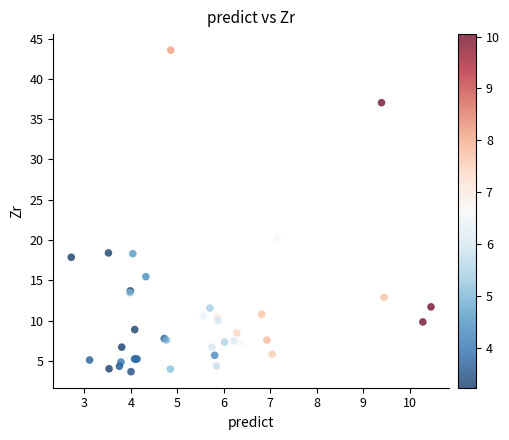

What Y value in the scatter plot is closest to 23?

20.3